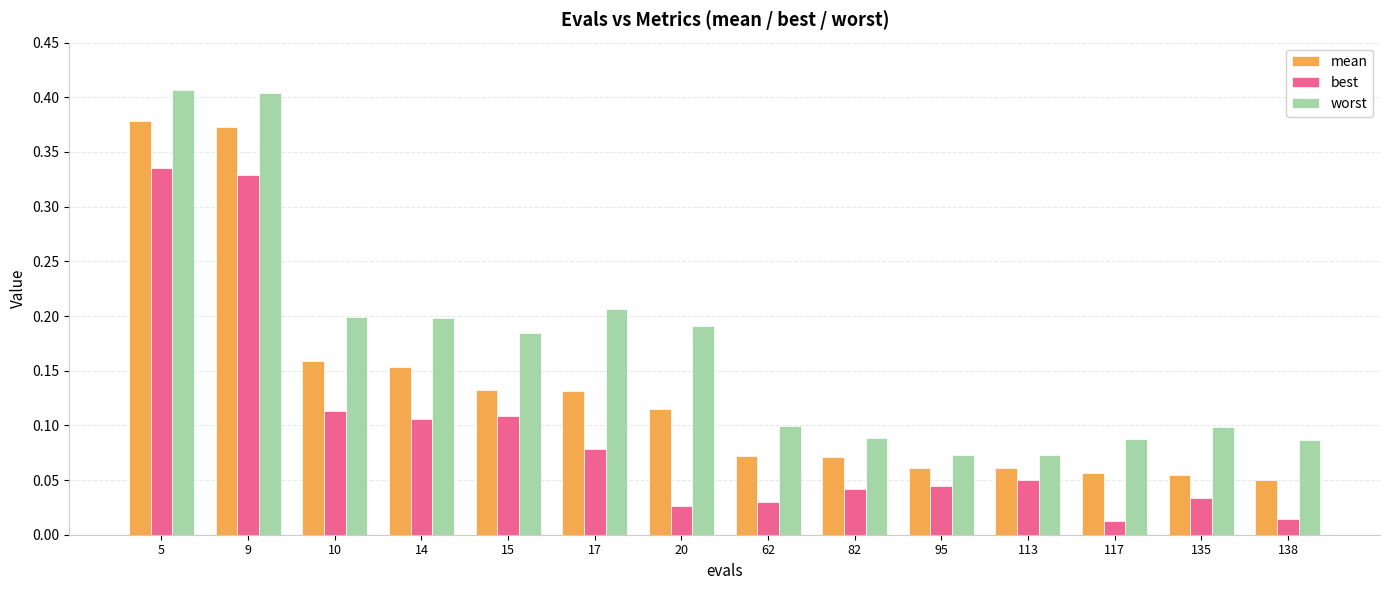

How many groups of bars are there?

14